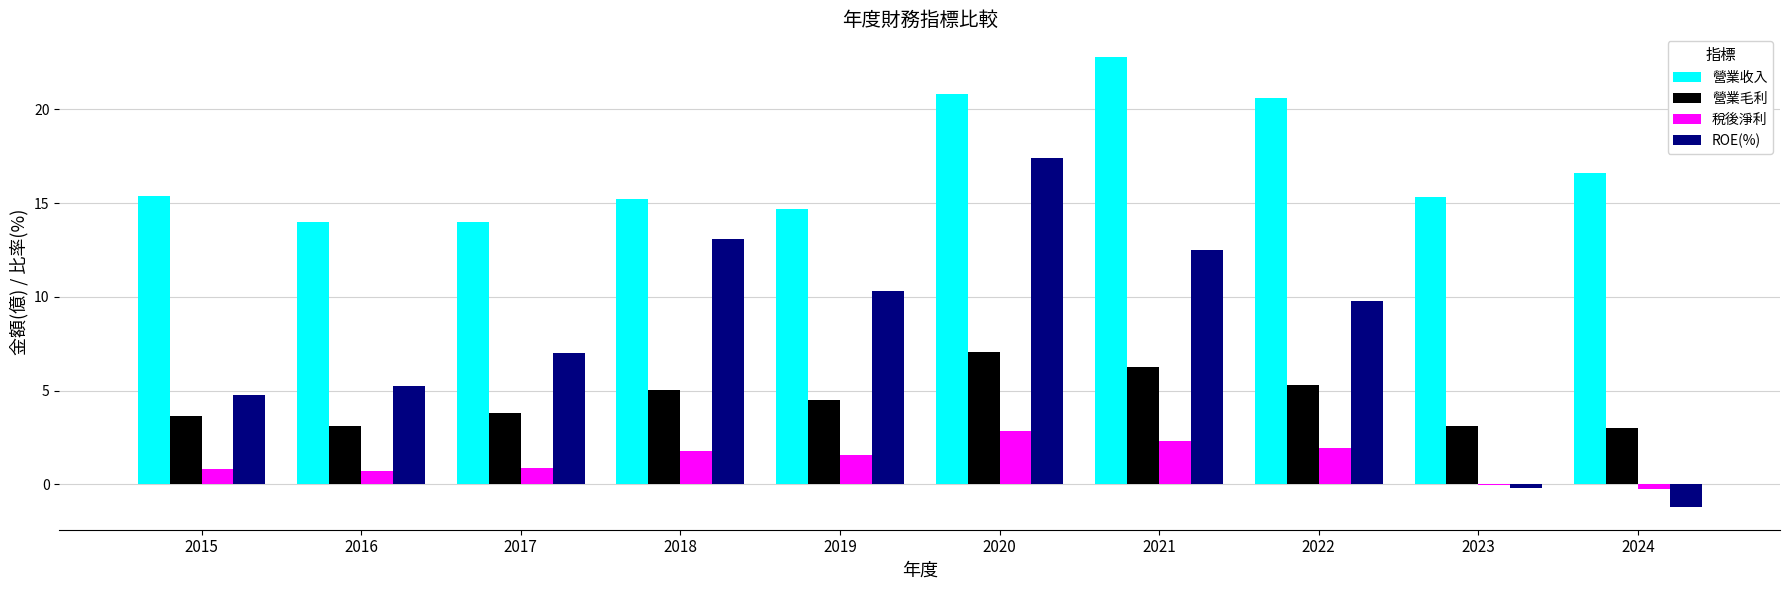

Where does the 稅後淨利 series first go above 1?

2018